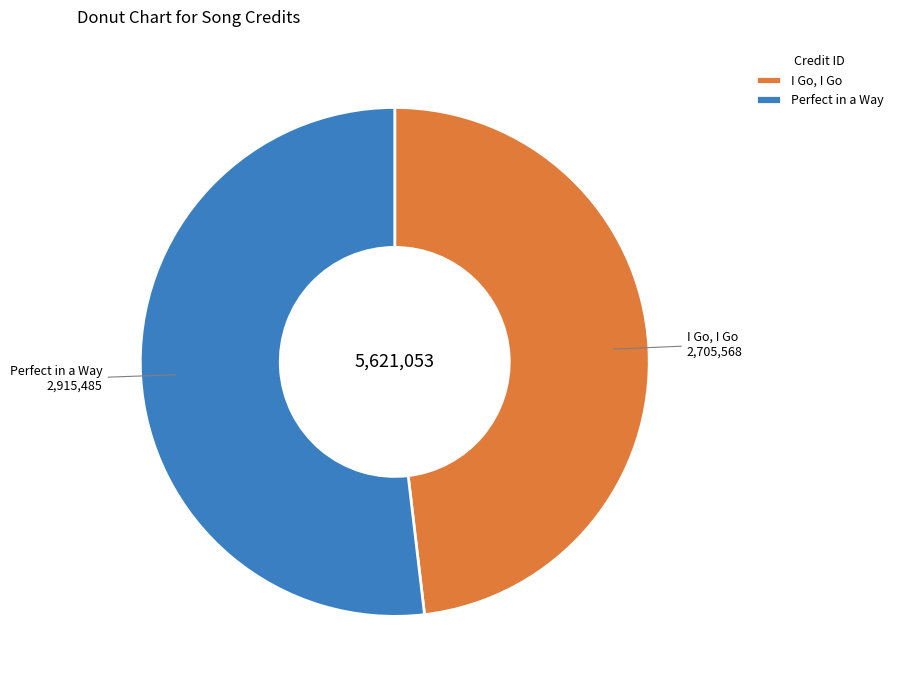

Does I Go, I Go account for over 50% of the chart?

No